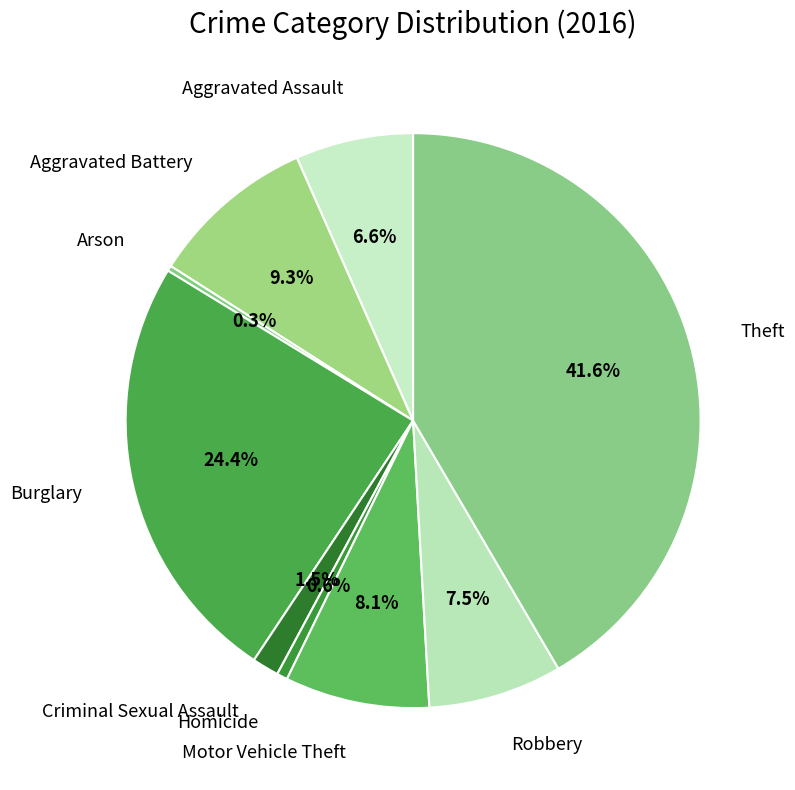

Which category has the biggest portion of the pie?

Theft